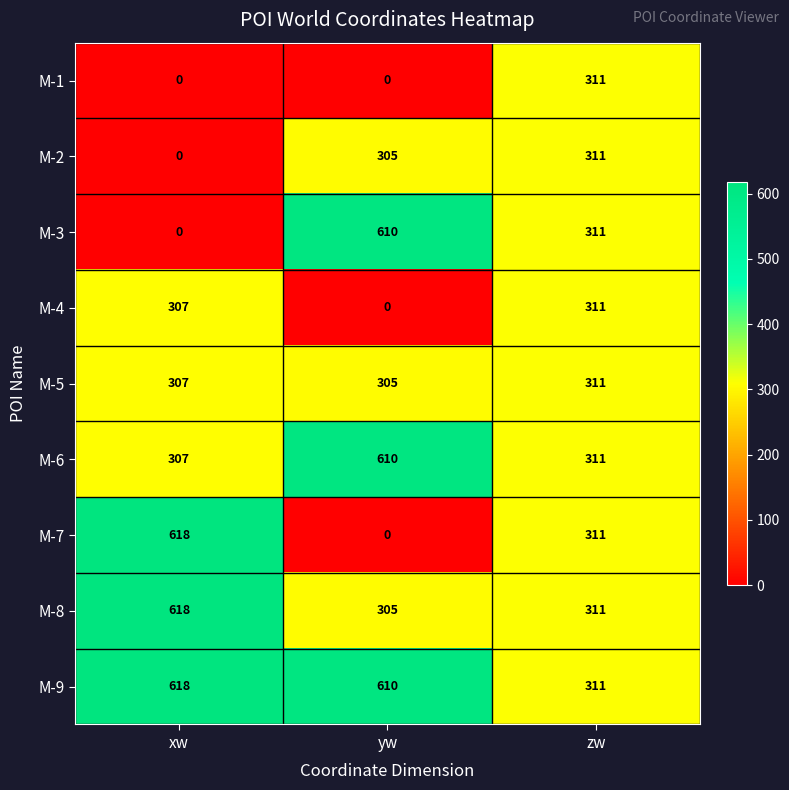

What is the total value across all series at xw?

2775